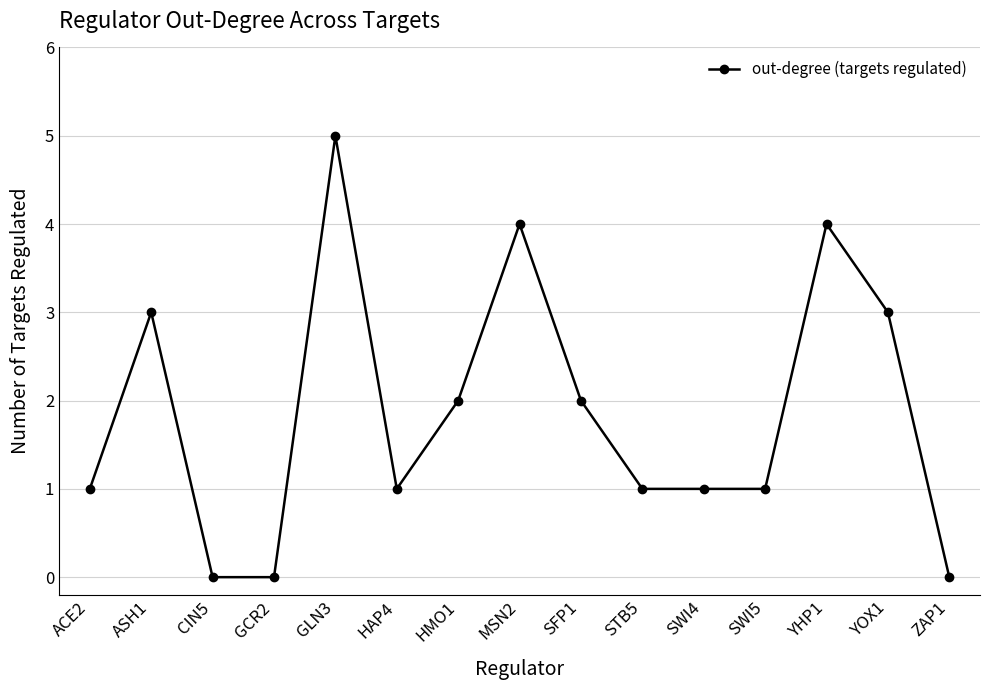

What is the difference between the maximum and minimum values?

5